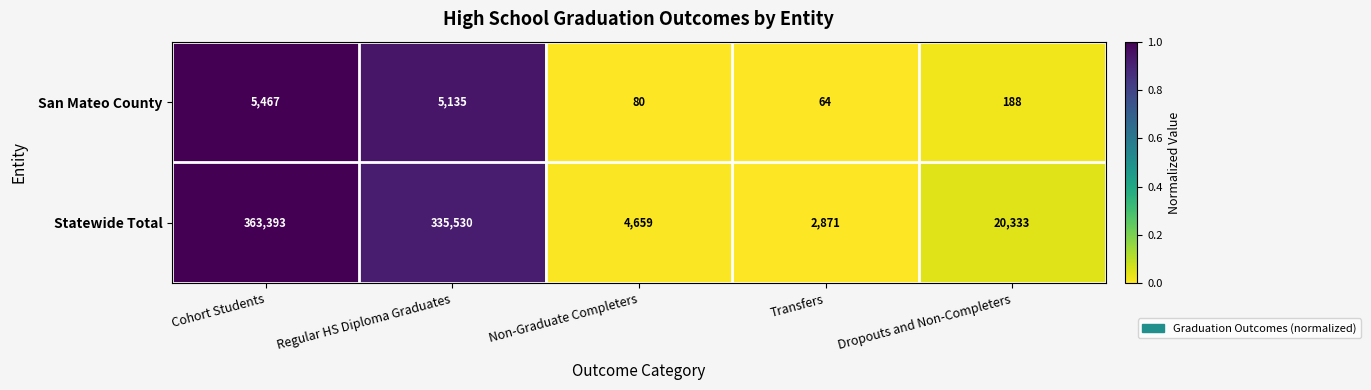

Reading left to right, transcribe all the data shown in this chart.

San Mateo County: Cohort Students=5467	Regular HS Diploma Graduates=5135	Non-Graduate Completers=80	Transfers=64	Dropouts and Non-Completers=188
Statewide Total: Cohort Students=363393	Regular HS Diploma Graduates=335530	Non-Graduate Completers=4659	Transfers=2871	Dropouts and Non-Completers=20333